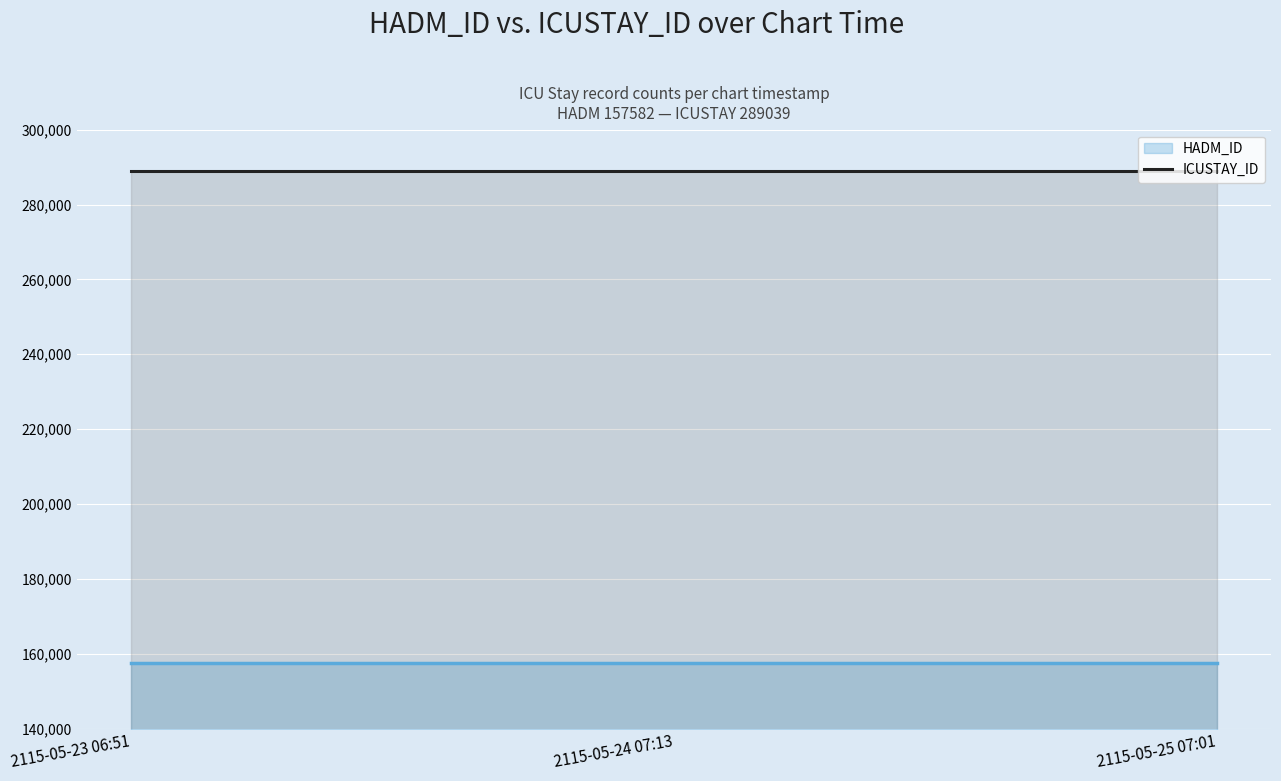

Reading right to left, extract all data points from this chart.

HADM_ID: 2115-05-25 07:01=157582	2115-05-24 07:13=157582	2115-05-23 06:51=157582
ICUSTAY_ID: 2115-05-25 07:01=289039	2115-05-24 07:13=289039	2115-05-23 06:51=289039